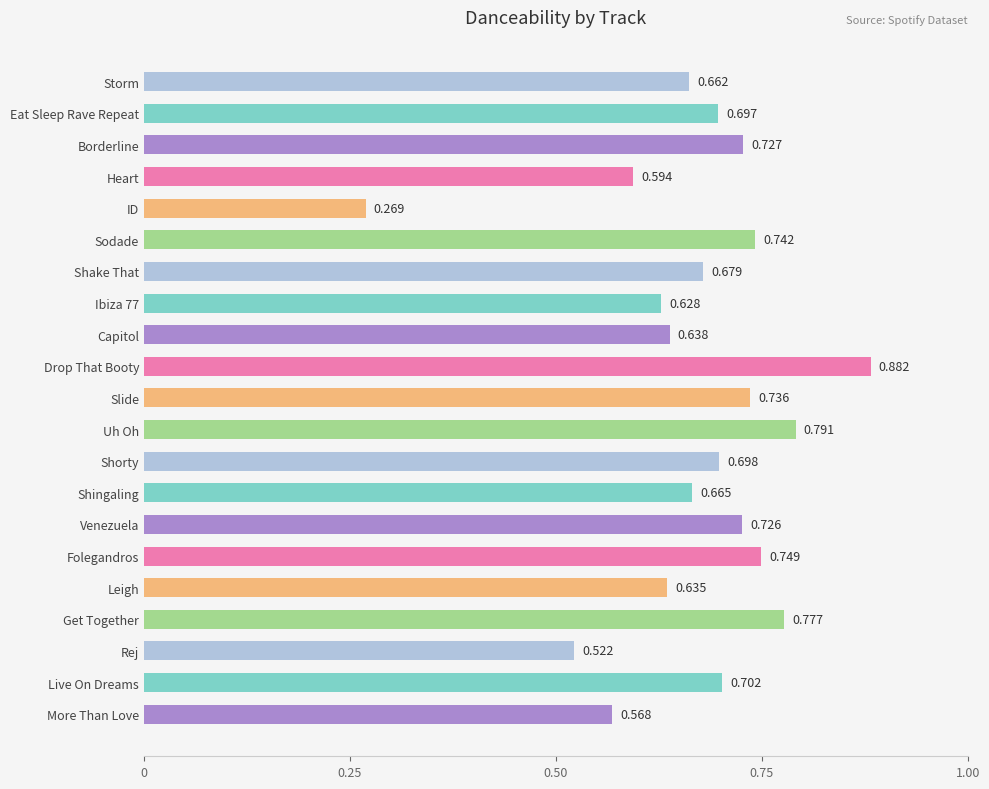

Rank the categories by value from lowest to highest.

ID, Rej, More Than Love, Heart, Ibiza 77, Leigh, Capitol, Storm, Shingaling, Shake That, Eat Sleep Rave Repeat, Shorty, Live On Dreams, Venezuela, Borderline, Slide, Sodade, Folegandros, Get Together, Uh Oh, Drop That Booty